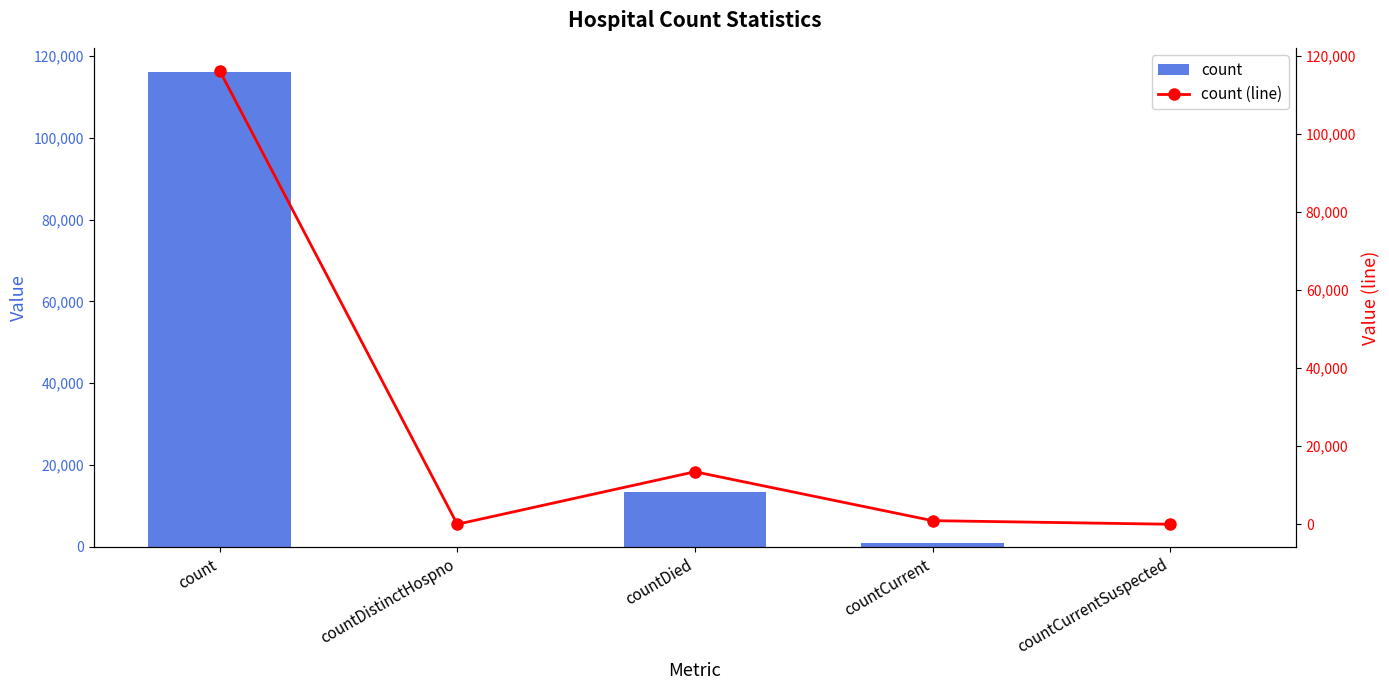

What is the average value of the count (line) series?

26107